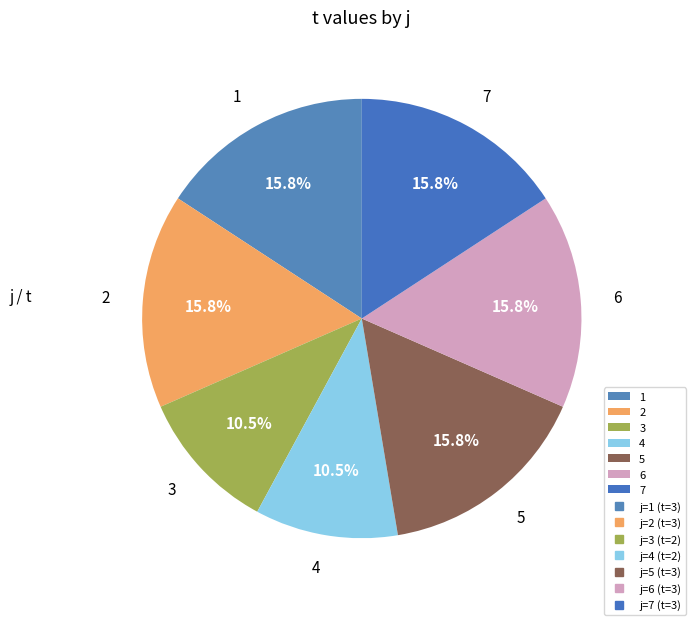

Is the sum of 1 and 6 greater than half?

No